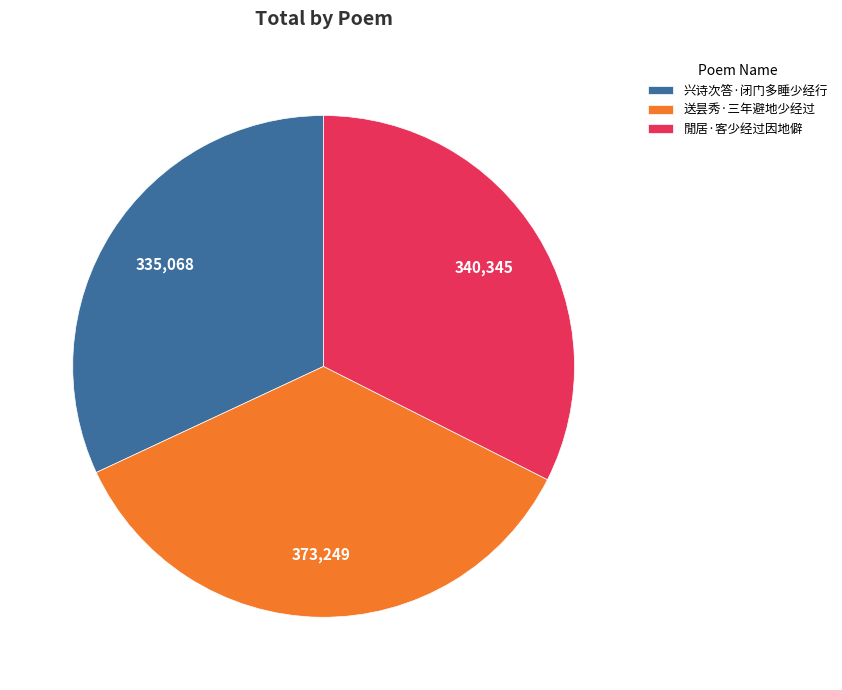

Is the sum of 送昙秀·三年避地少经过 and 兴诗次答·闭门多睡少经行 greater than half?

Yes